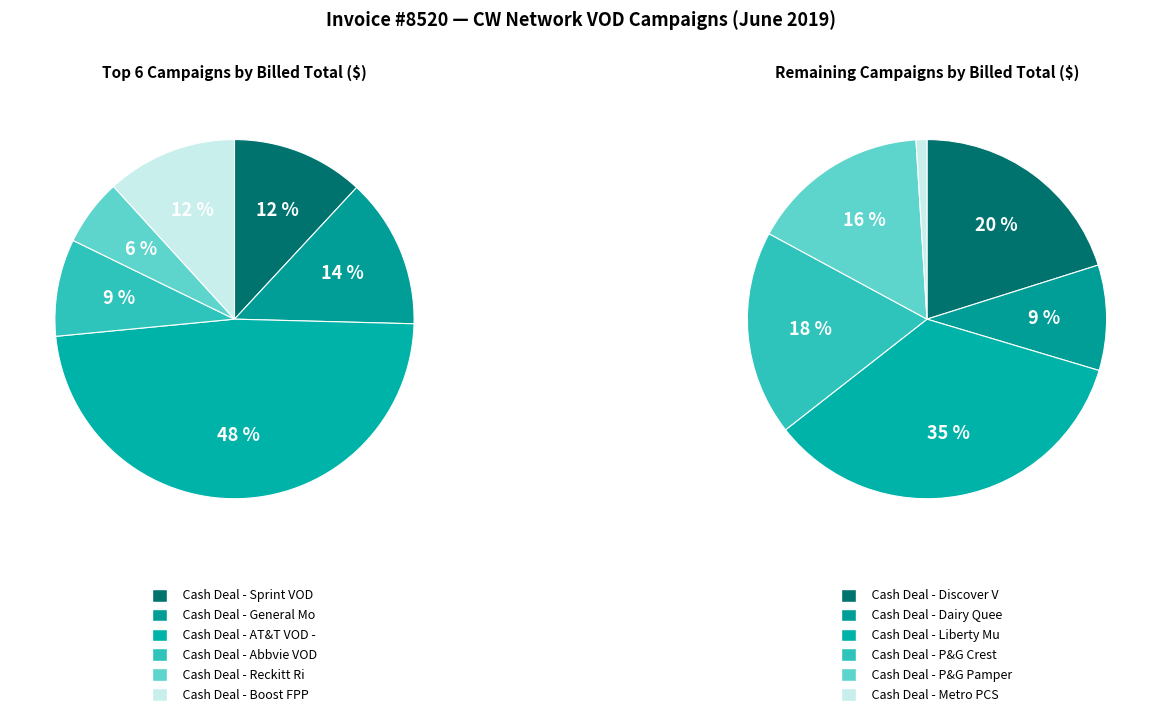

How many segments does this pie chart have?

12